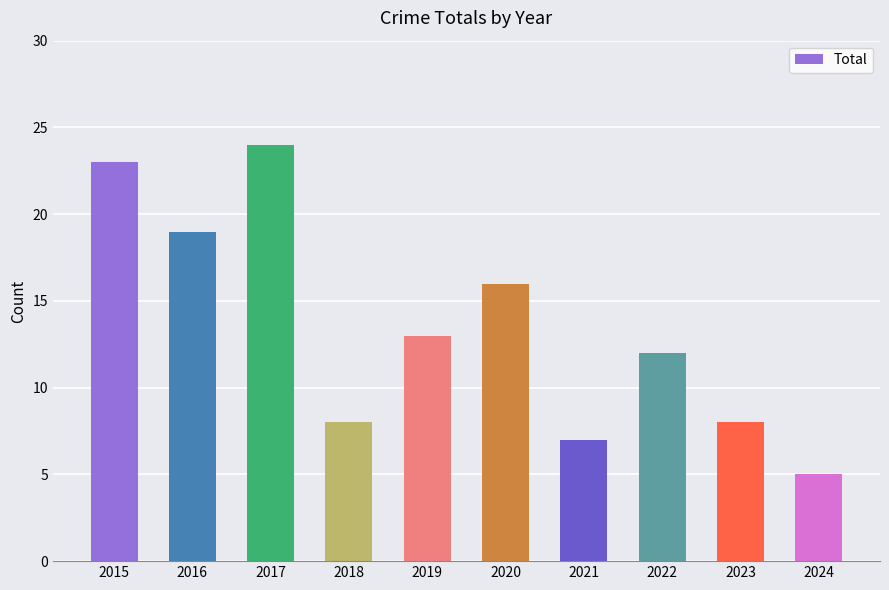

How many data points are less than 13?

5